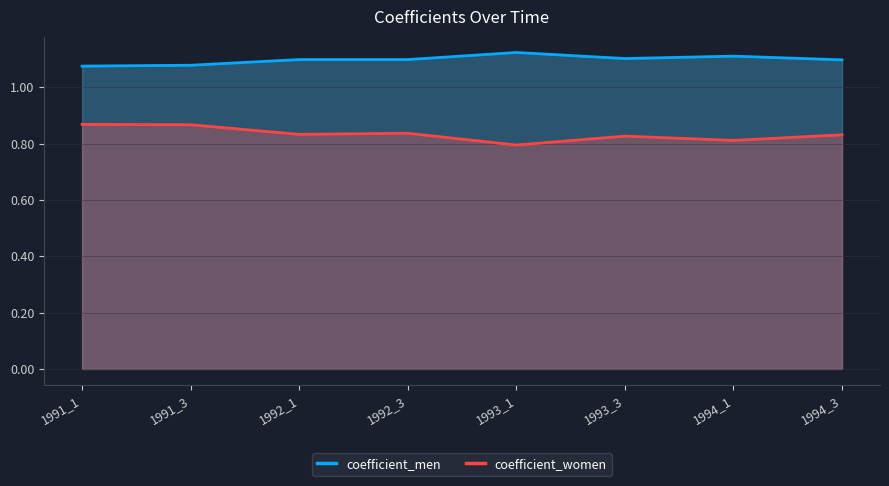

Which category has the lowest value in the coefficient_men series?

1991_1